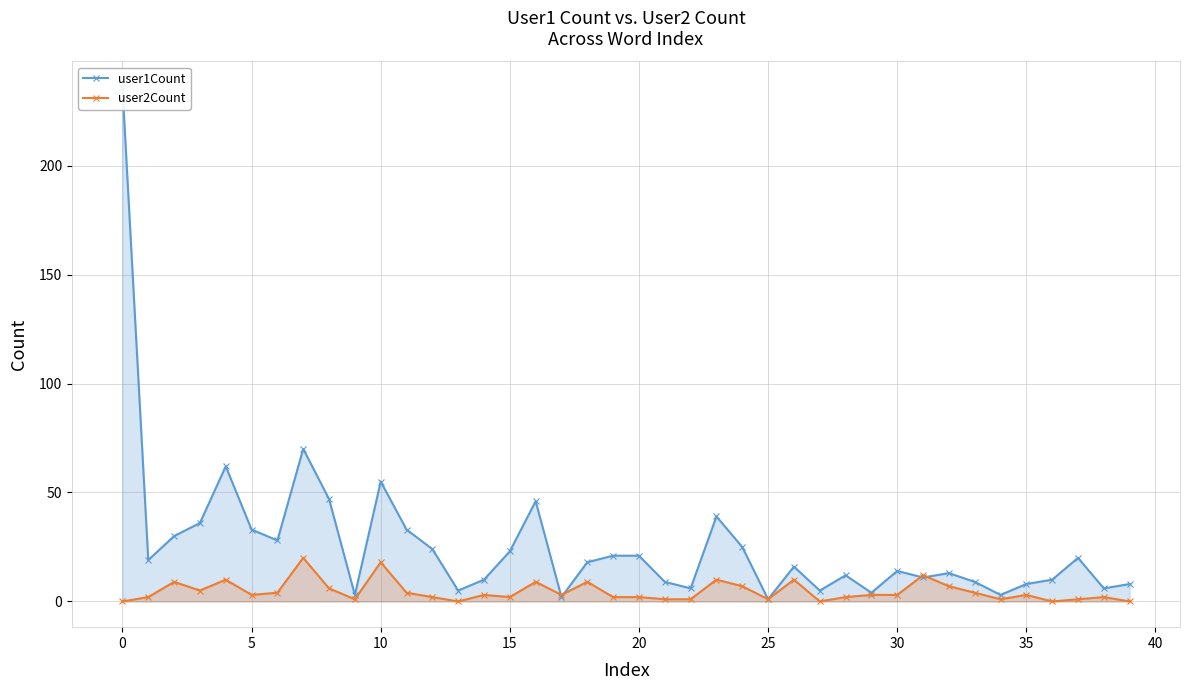

How many data points in user2Count are above 3?

16